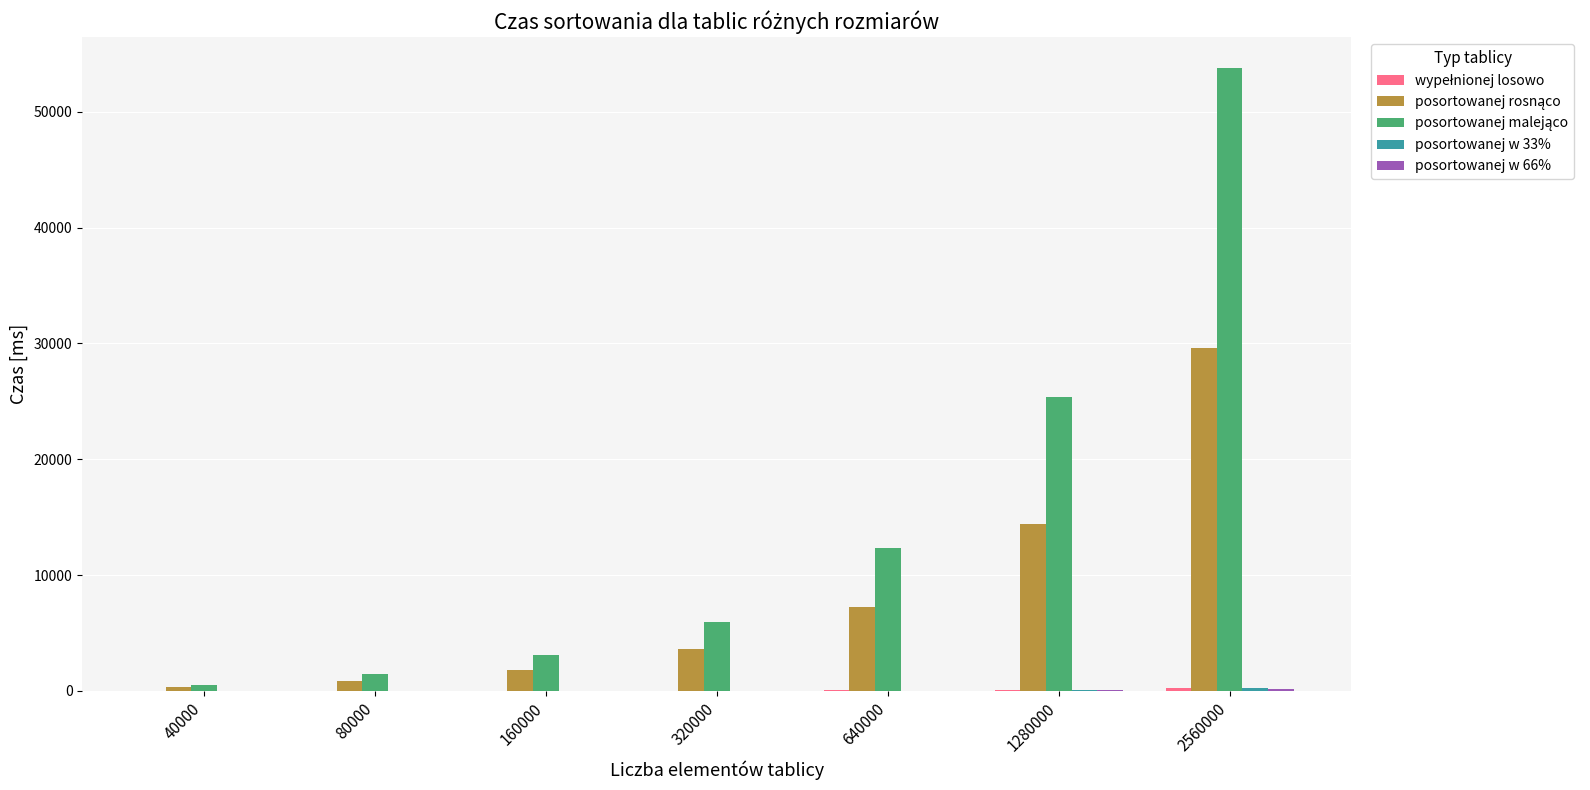

The value of posortowanej rosnąco at 640000 is 12246.3. True or false?

False